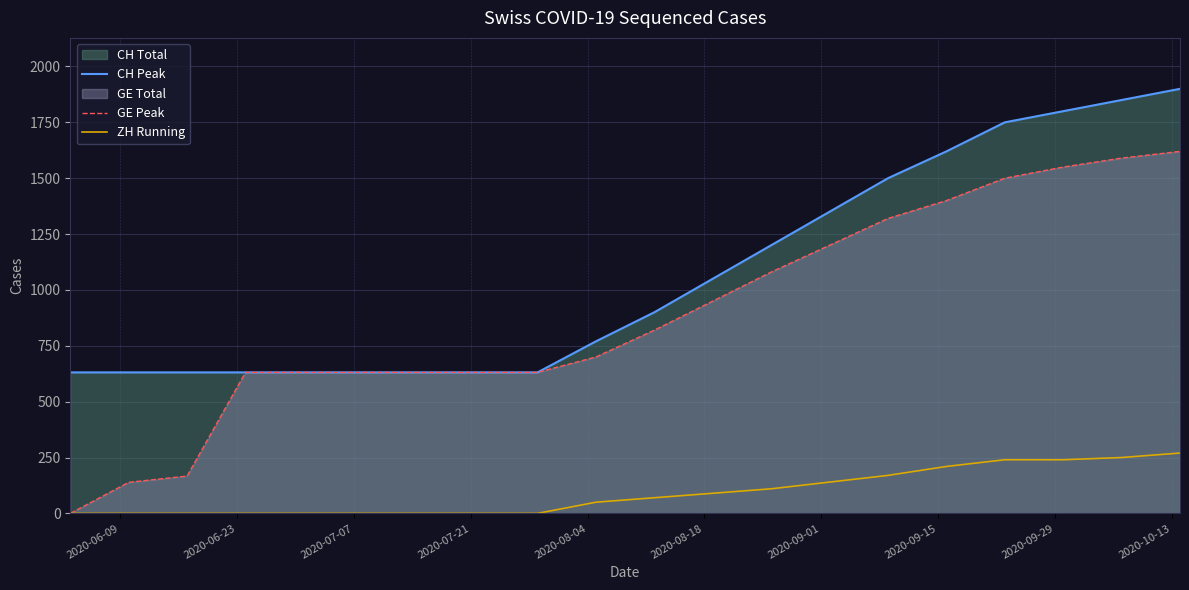

Which series has the largest total across all categories?

CH Peak